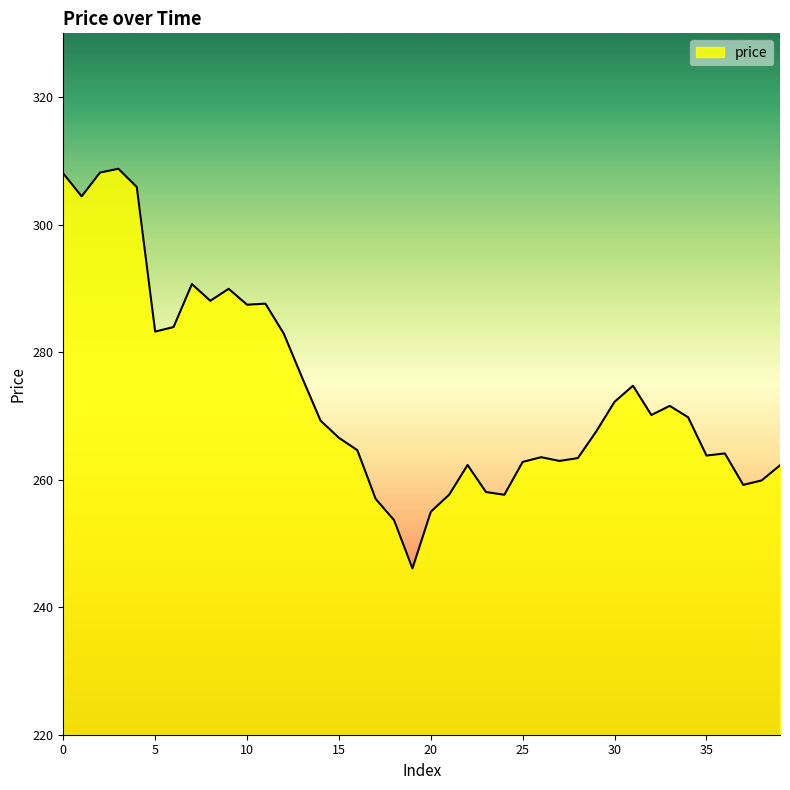

What is the maximum value shown in the chart?

308.8